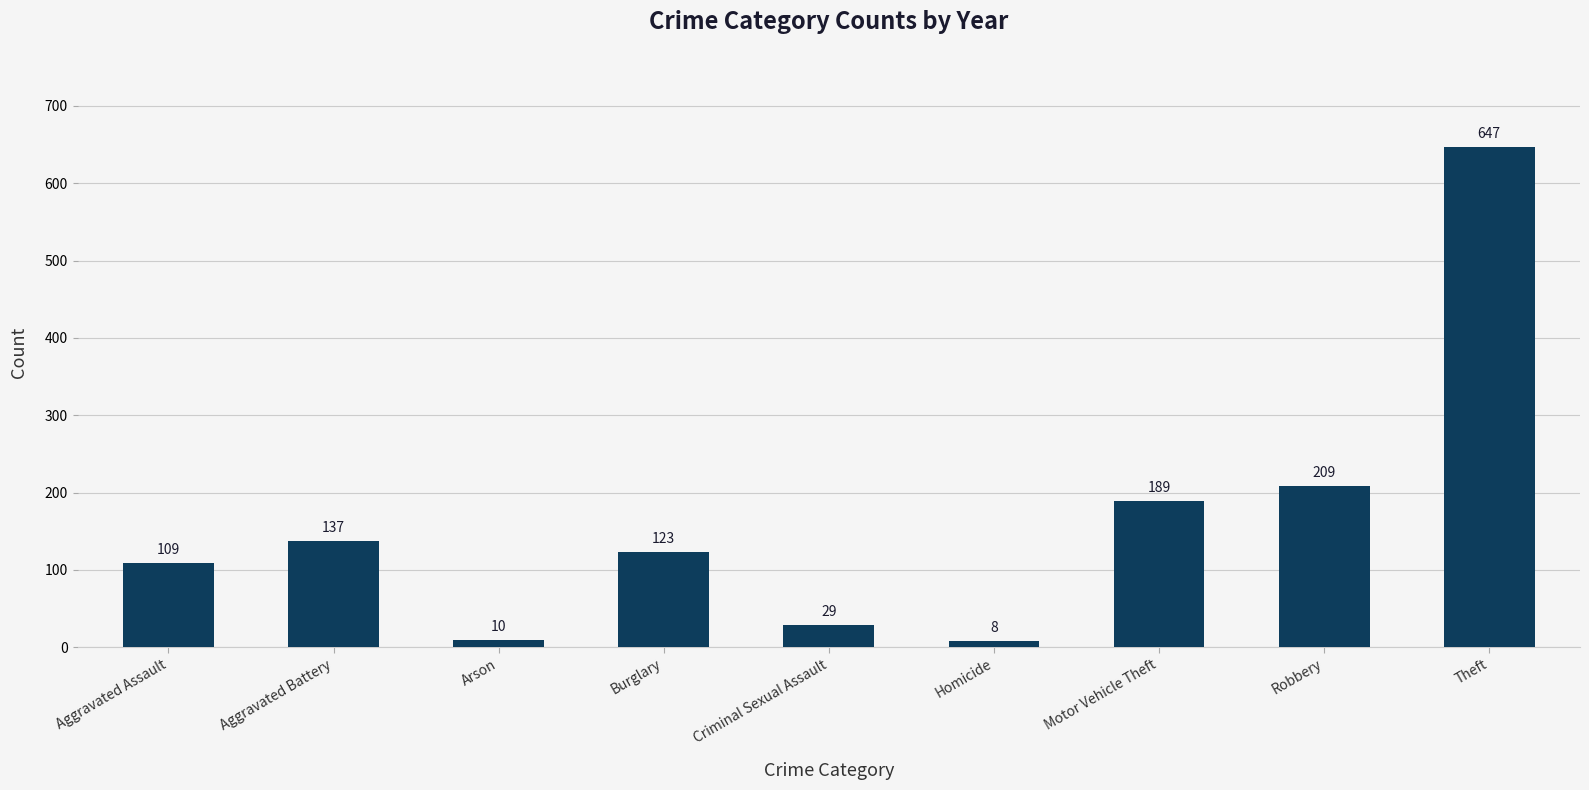

The value at Aggravated Assault is 109. True or false?

True